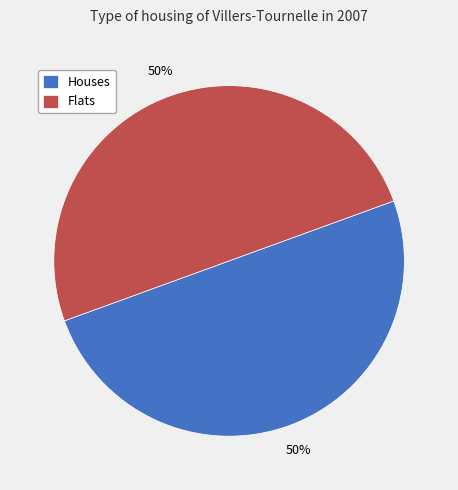

What is the ratio of the value at Houses to the value at Flats?

1.0